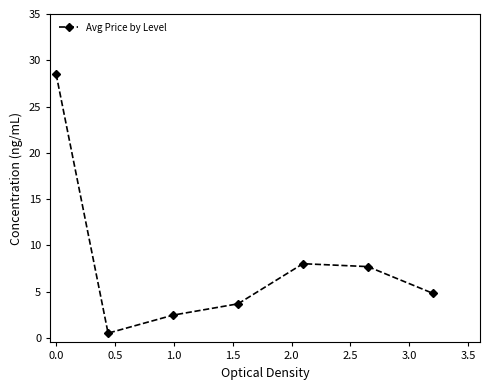

Reading left to right, list all the values displayed in this chart.

28.5	0.5	2.4	3.7	8.0	7.7	4.8